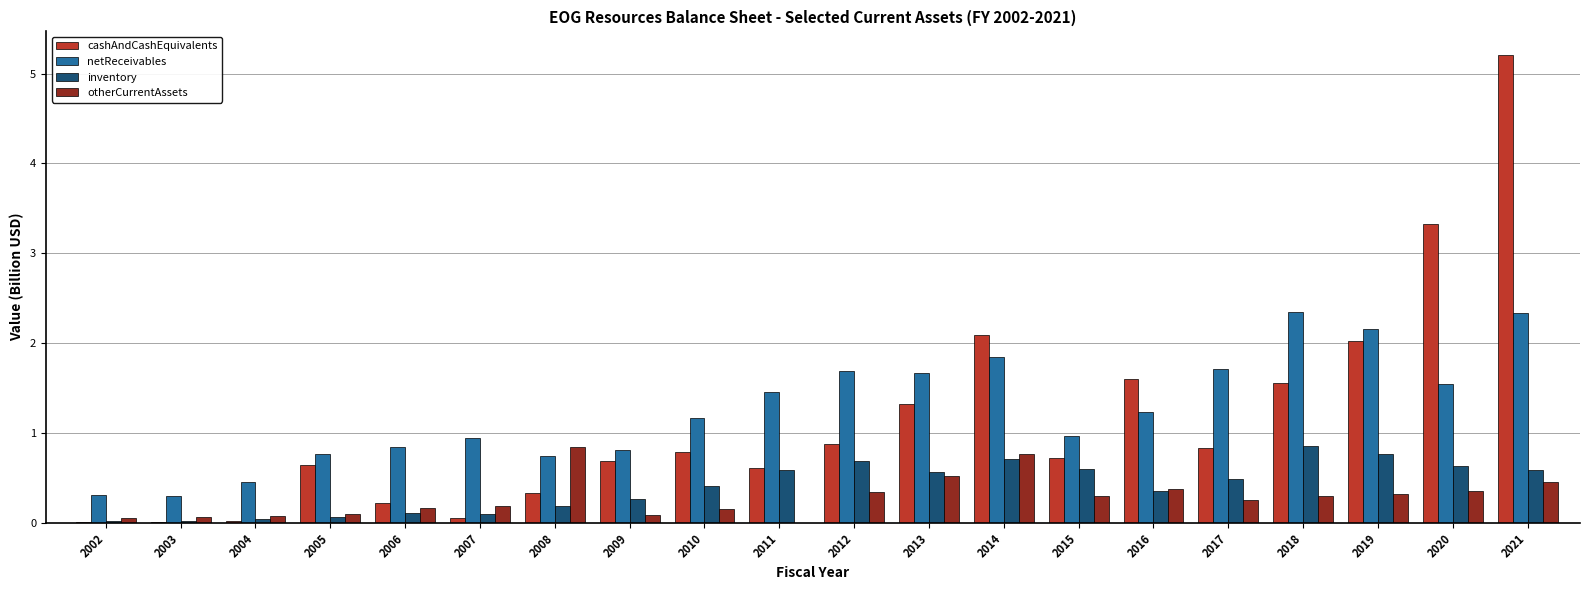

At which category is the sum across all series the highest?

2021